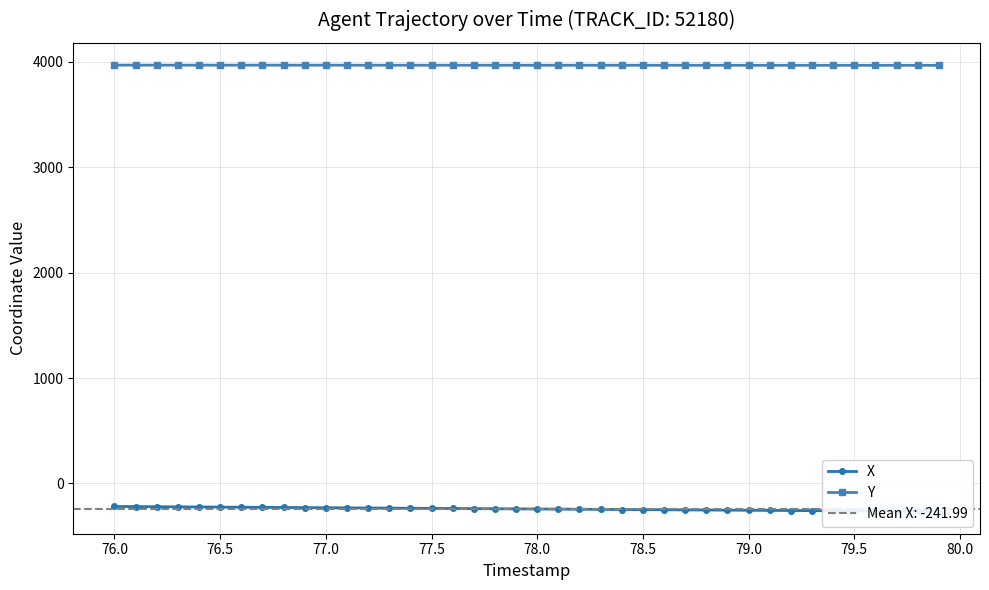

What is the average value of the X series?

-242.0